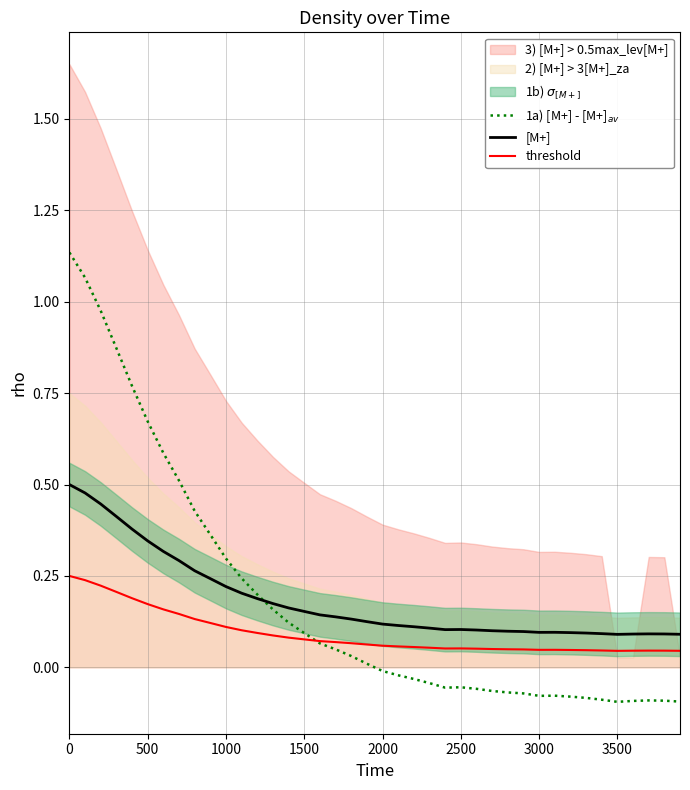

True or false: threshold and [M+] intersect in this chart.

False